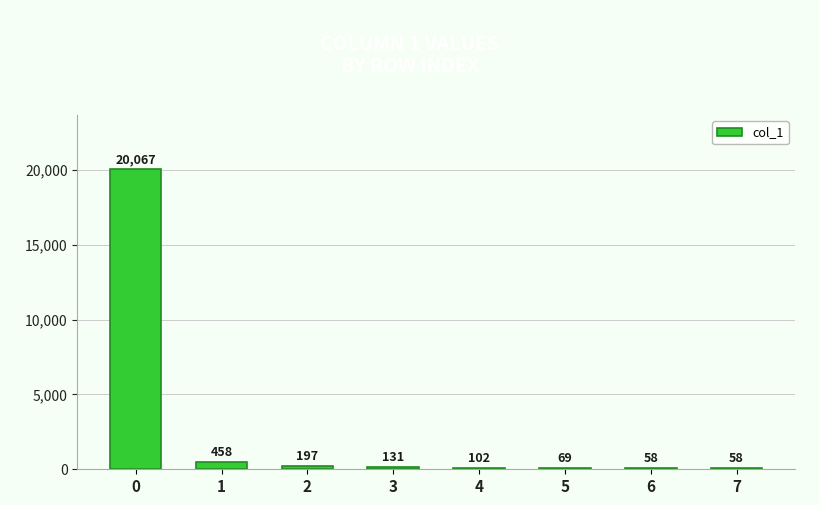

Count the number of data series in this chart.

1